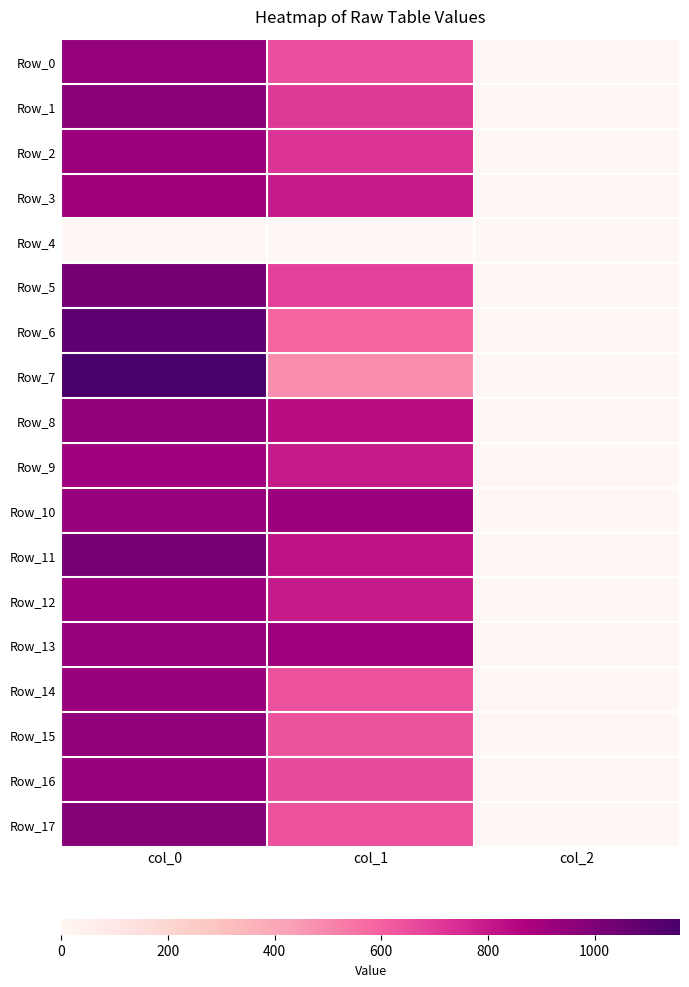

Reading right to left, transcribe all the data shown in this chart.

Row_0: col_2=2.0	col_1=648.0	col_0=940.0
Row_1: col_2=2.0	col_1=708.8	col_0=970.0
Row_2: col_2=2.0	col_1=725.6	col_0=916.7
Row_3: col_2=2.0	col_1=796.5	col_0=900.0
Row_4: col_2=0.0	col_1=0.0	col_0=0.0
Row_5: col_2=2.0	col_1=688.5	col_0=1026.7
Row_6: col_2=2.0	col_1=587.2	col_0=1090.0
Row_7: col_2=2.0	col_1=482.6	col_0=1160.0
Row_8: col_2=2.0	col_1=837.0	col_0=950.0
Row_9: col_2=2.0	col_1=793.1	col_0=903.3
Row_10: col_2=2.0	col_1=918.0	col_0=930.0
Row_11: col_2=2.0	col_1=820.1	col_0=1020.0
Row_12: col_2=2.0	col_1=793.1	col_0=916.7
Row_13: col_2=2.0	col_1=911.2	col_0=930.0
Row_14: col_2=2.0	col_1=641.2	col_0=926.7
Row_15: col_2=2.0	col_1=637.9	col_0=950.0
Row_16: col_2=2.0	col_1=661.5	col_0=926.7
Row_17: col_2=2.0	col_1=641.2	col_0=980.0